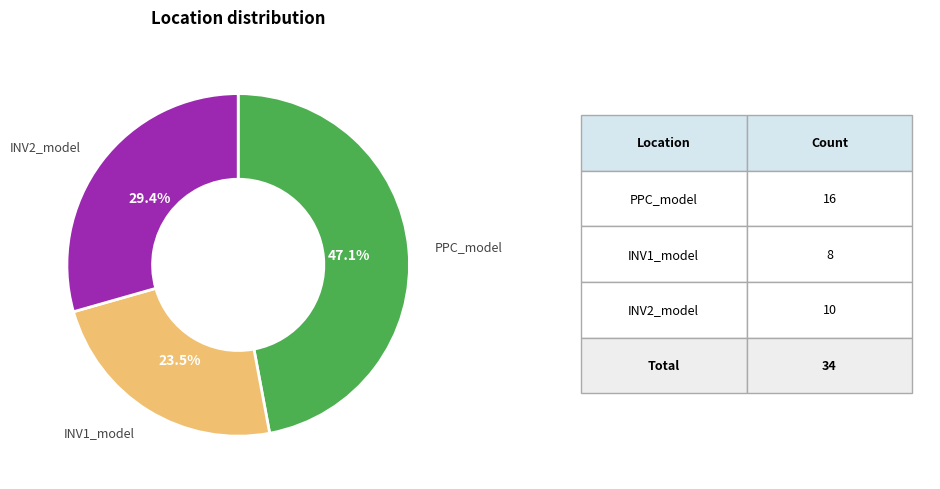

Is there any slice that represents more than half of the pie?

No